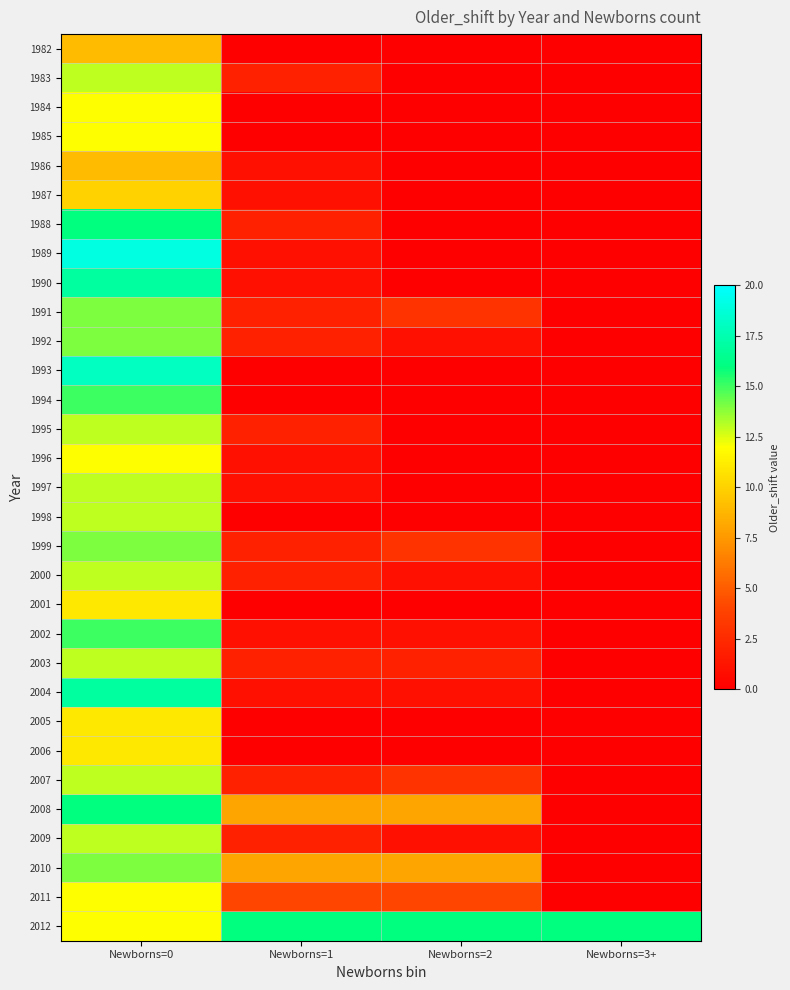

Which label corresponds to the smallest value in the chart?

Newborns=1